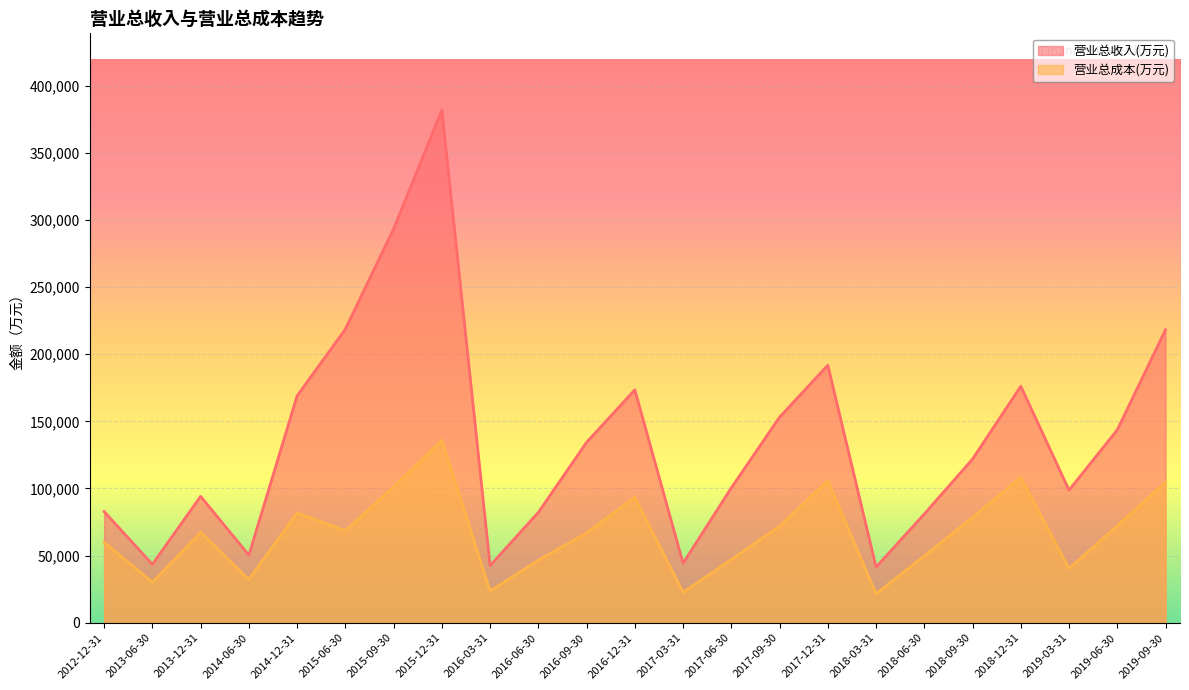

How many data points does each series have?

23